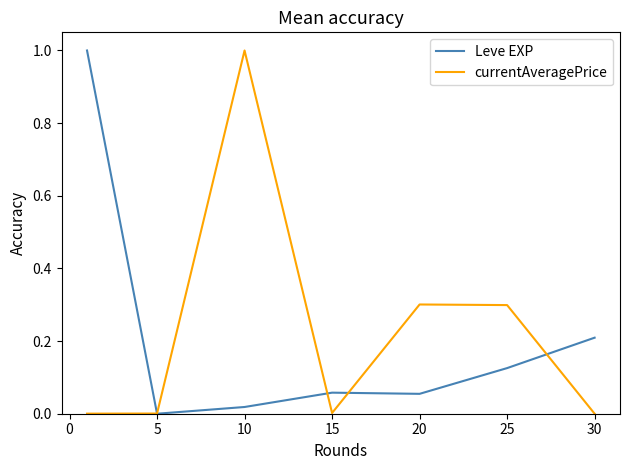

What is the maximum value for Leve EXP?

1.0